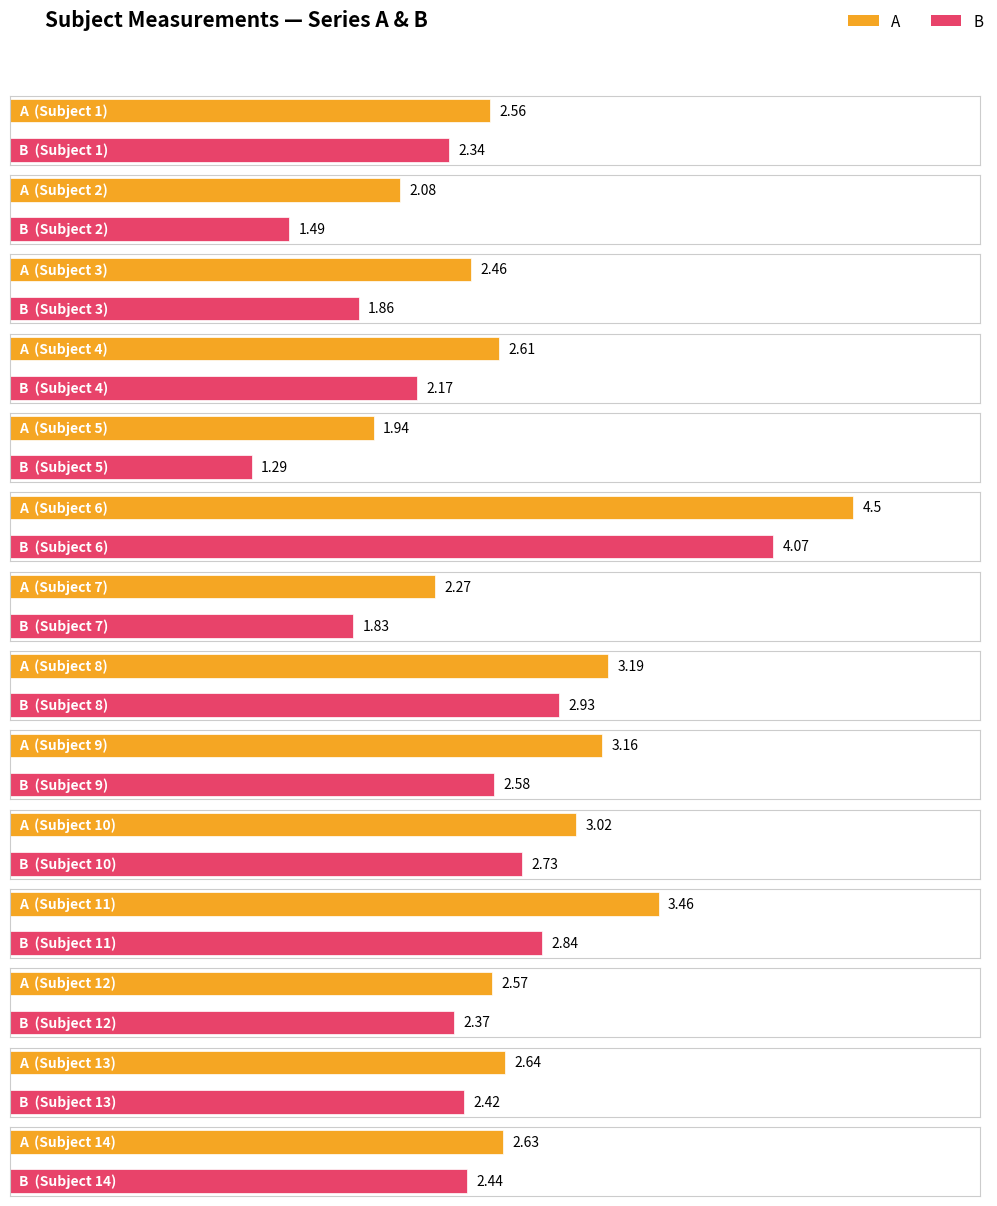

How many data points does each series have?

14